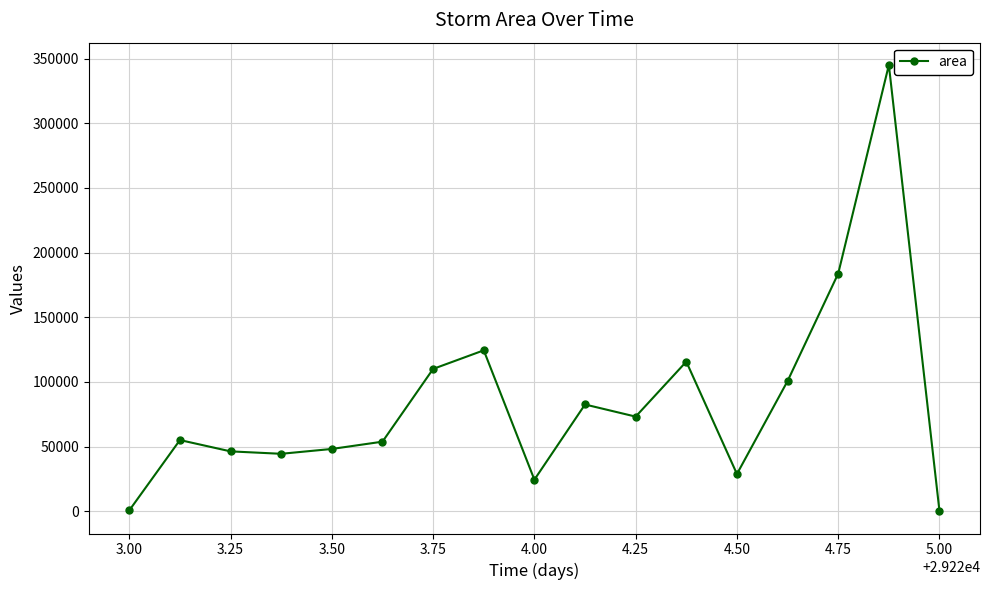

What is the average value?

84485